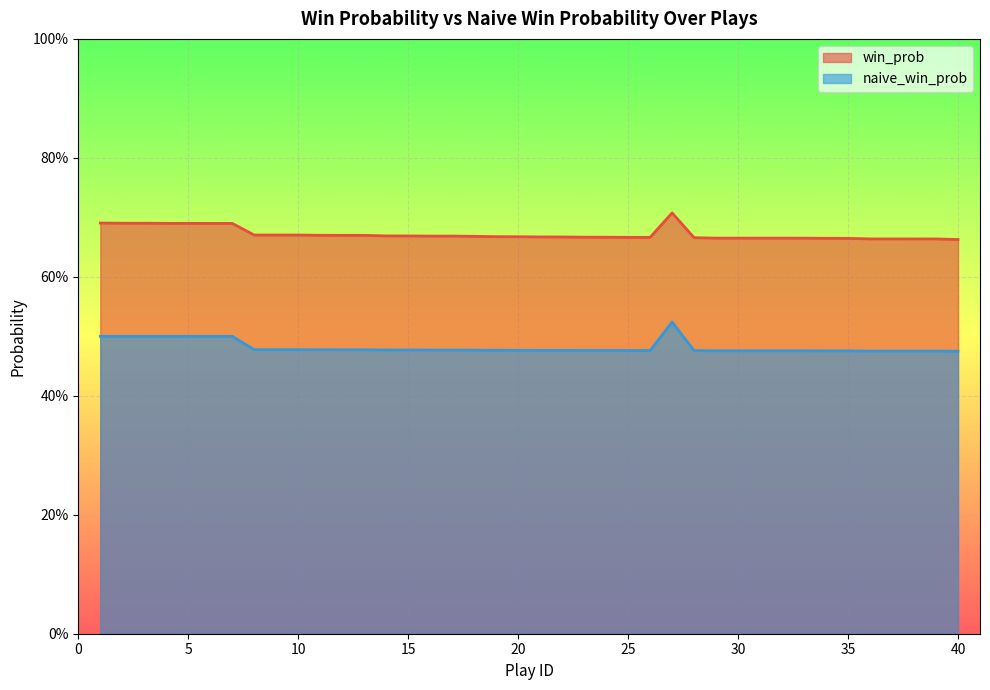

What are all the series names shown in the legend?

win_prob, naive_win_prob